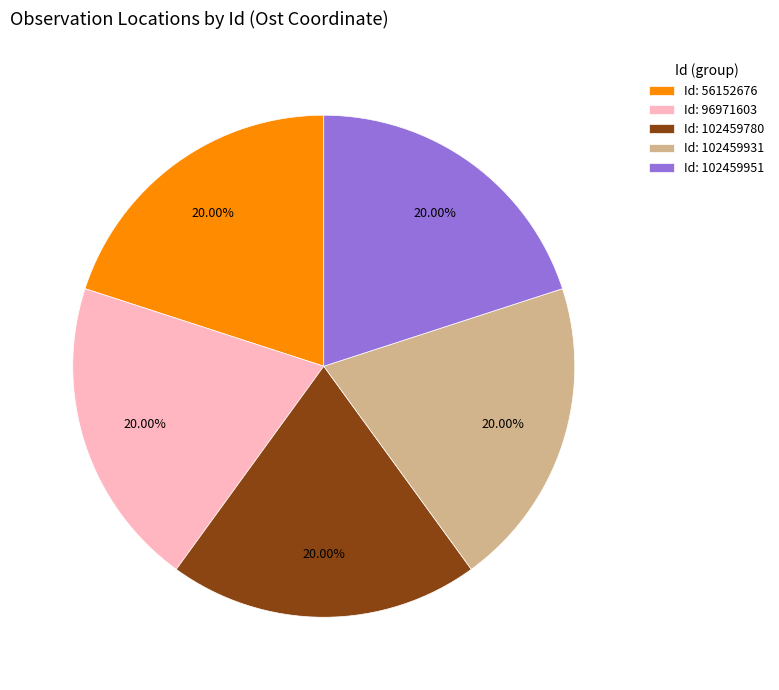

Is Id: 102459780 the majority of the pie?

No